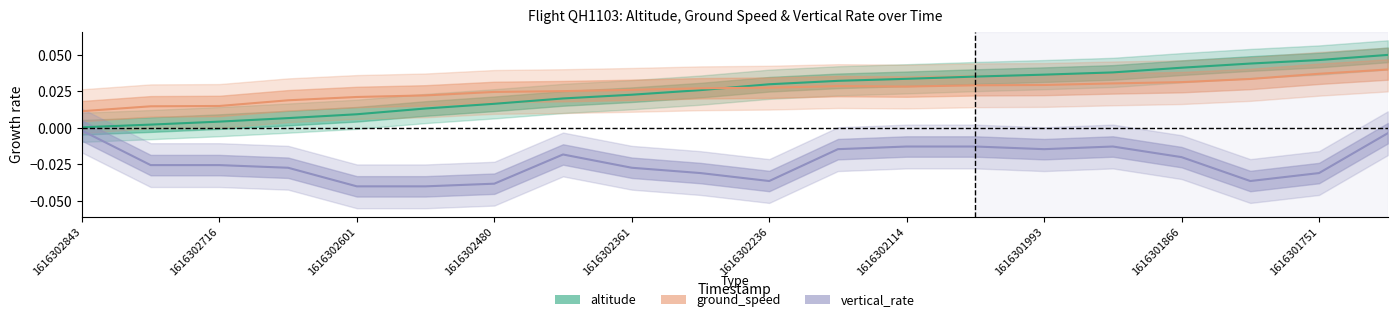

The value of altitude at 1616302361 is 0.0. True or false?

False